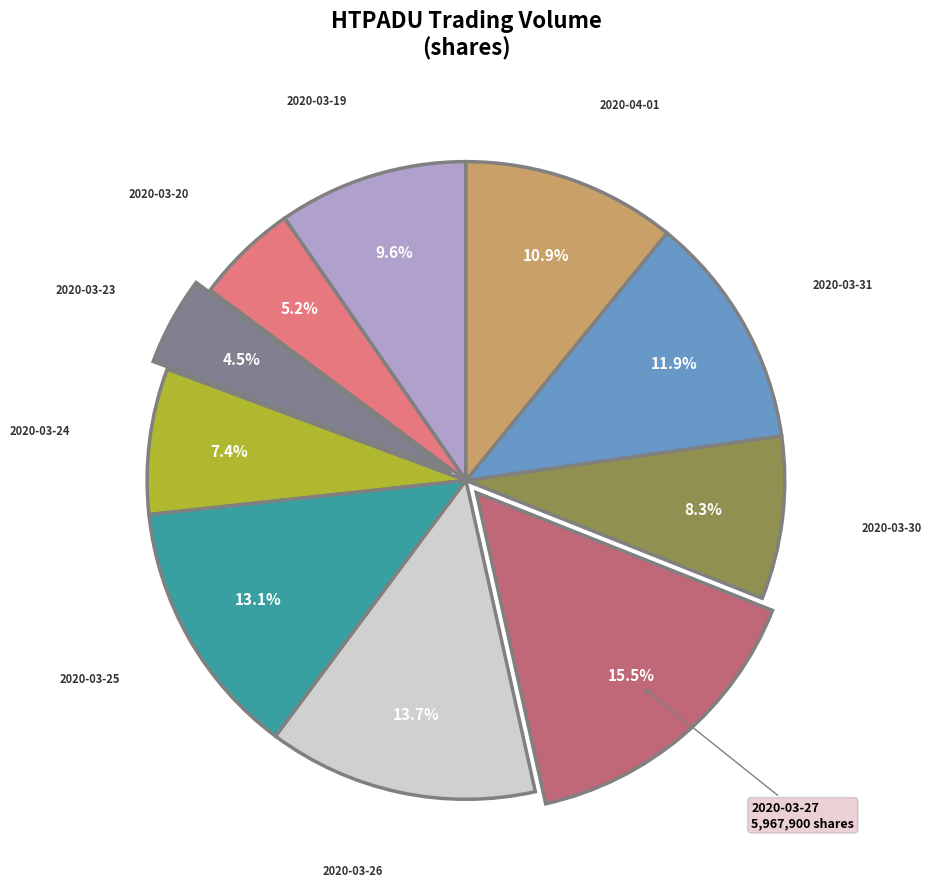

Is there any slice that represents more than half of the pie?

No